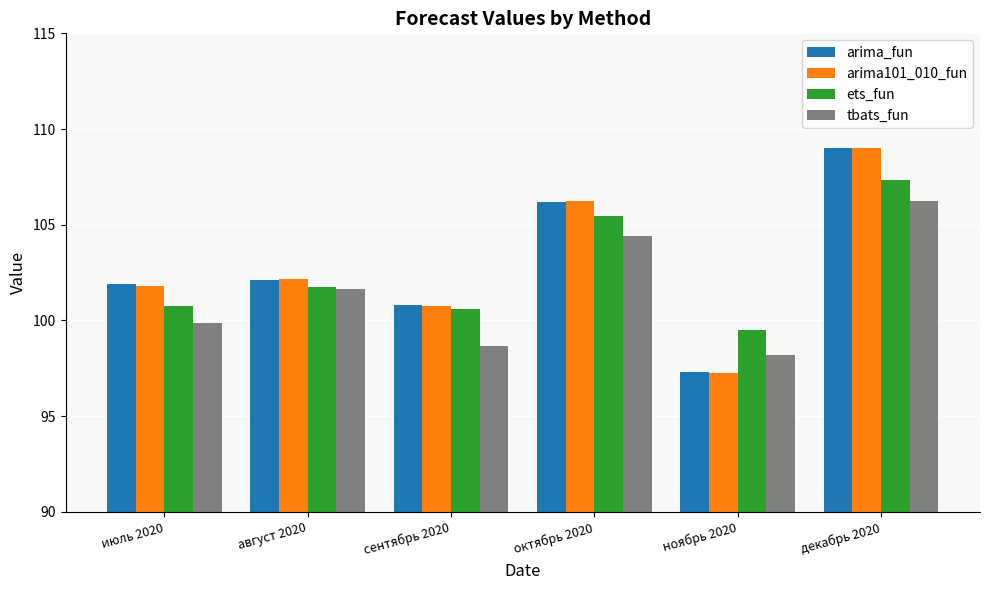

Is the value of ets_fun at октябрь 2020 greater than the value of arima101_010_fun at июль 2020?

Yes